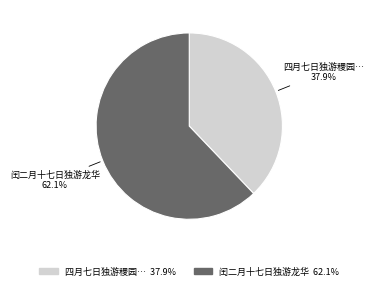

Between 四月七日独游稷园… and 闰二月十七日独游龙华, which is larger?

闰二月十七日独游龙华